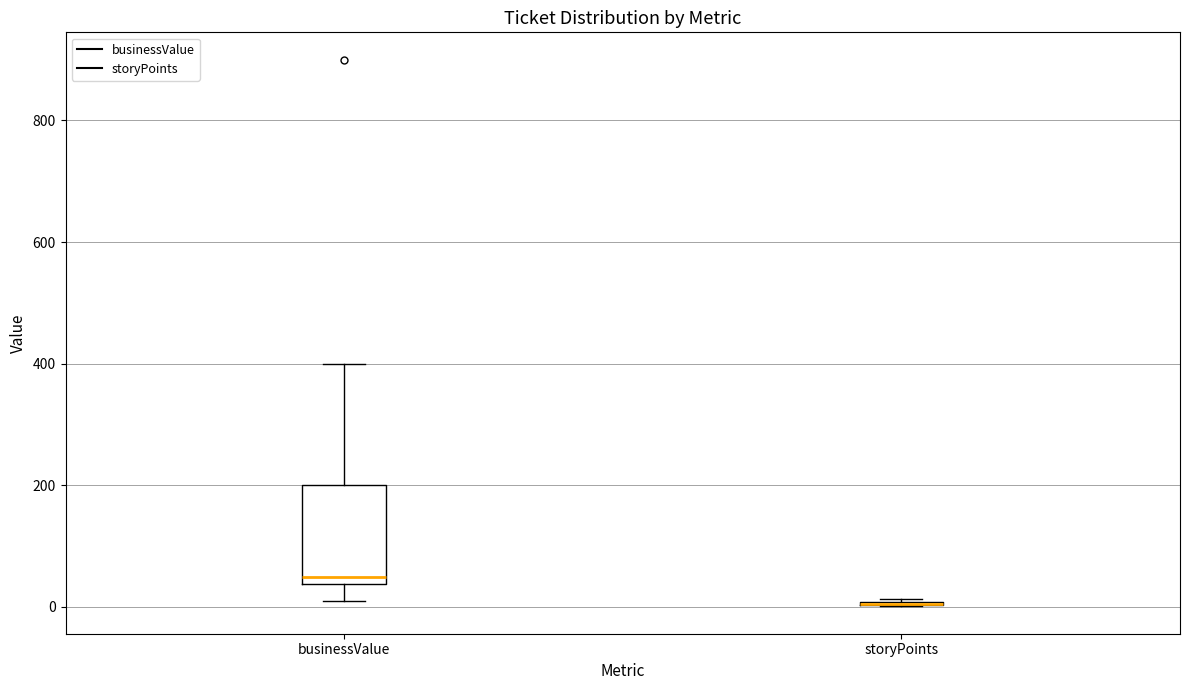

Reading left to right, read every box against the y-axis: the position of its median line, the range the box covers, and the ends of its whiskers. The values are not printed on the chart, so give them approximately, as read against the axis.

businessValue: median 60, box 40 to 200, whiskers 20 to 400
storyPoints: box collapsed to a line at 0, whiskers 0 to 20